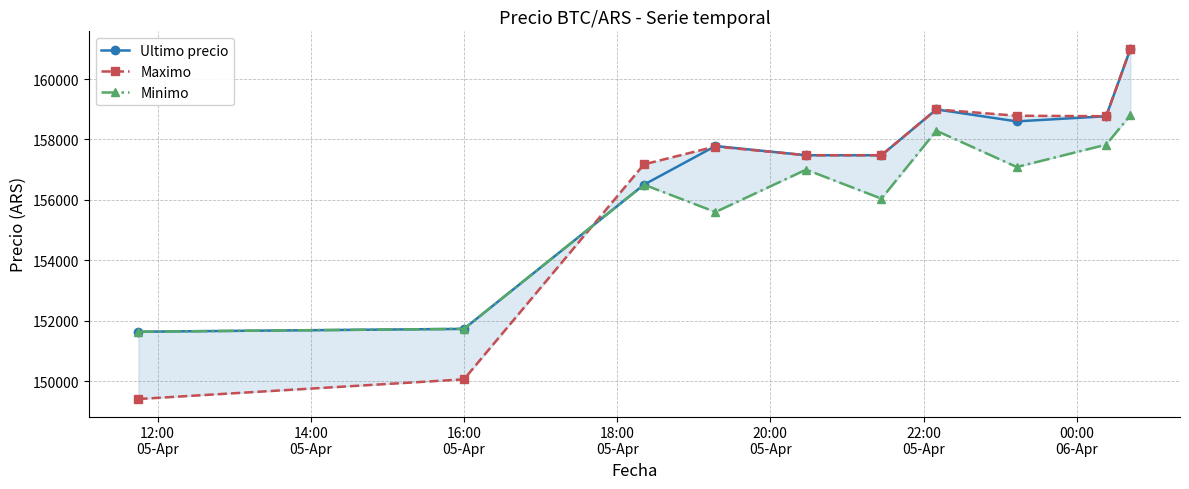

True or false: Ultimo precio and Maximo intersect in this chart.

True